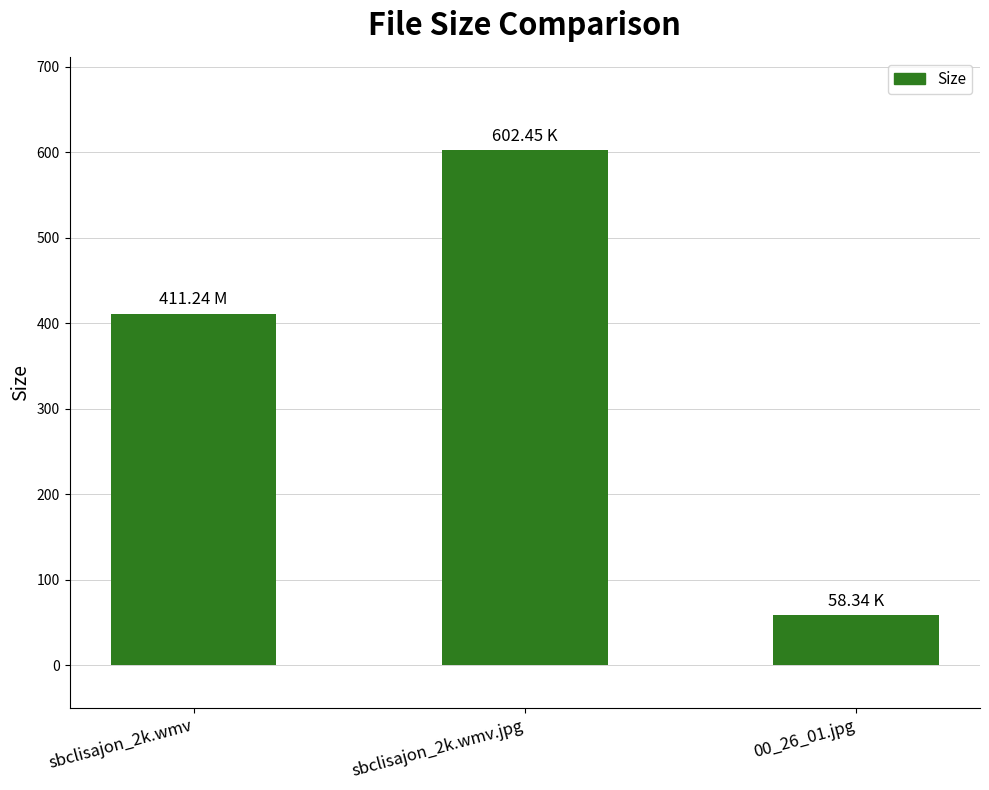

What is the change in value from sbclisajon_2k.wmv to 00_26_01.jpg?

-352.9